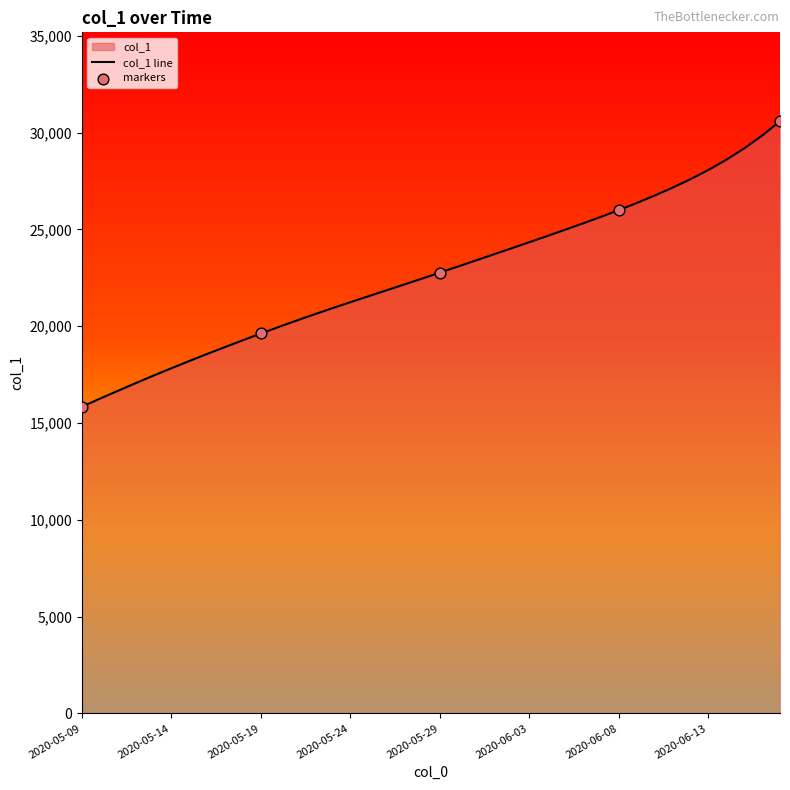

Between 2020-05-15 and 2020-05-24, which is larger?

2020-05-24